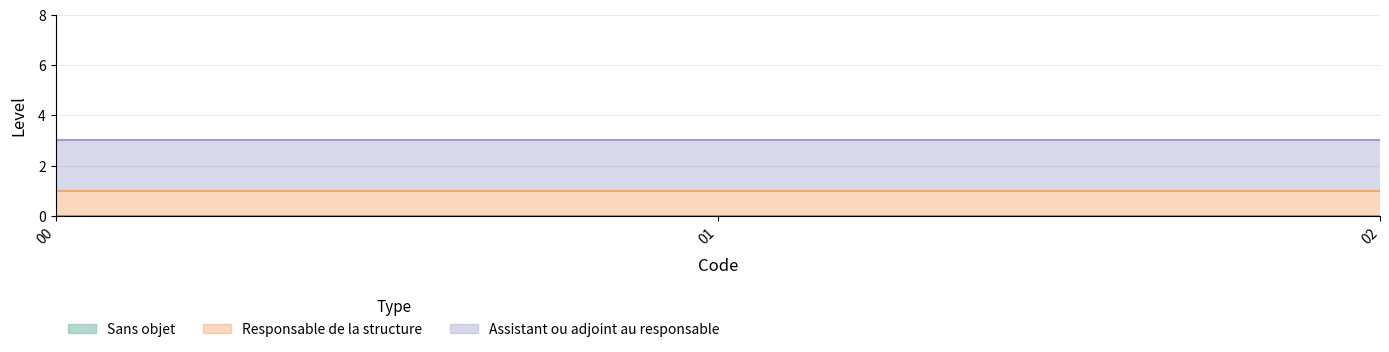

What is the average value of the Responsable de la structure series?

1